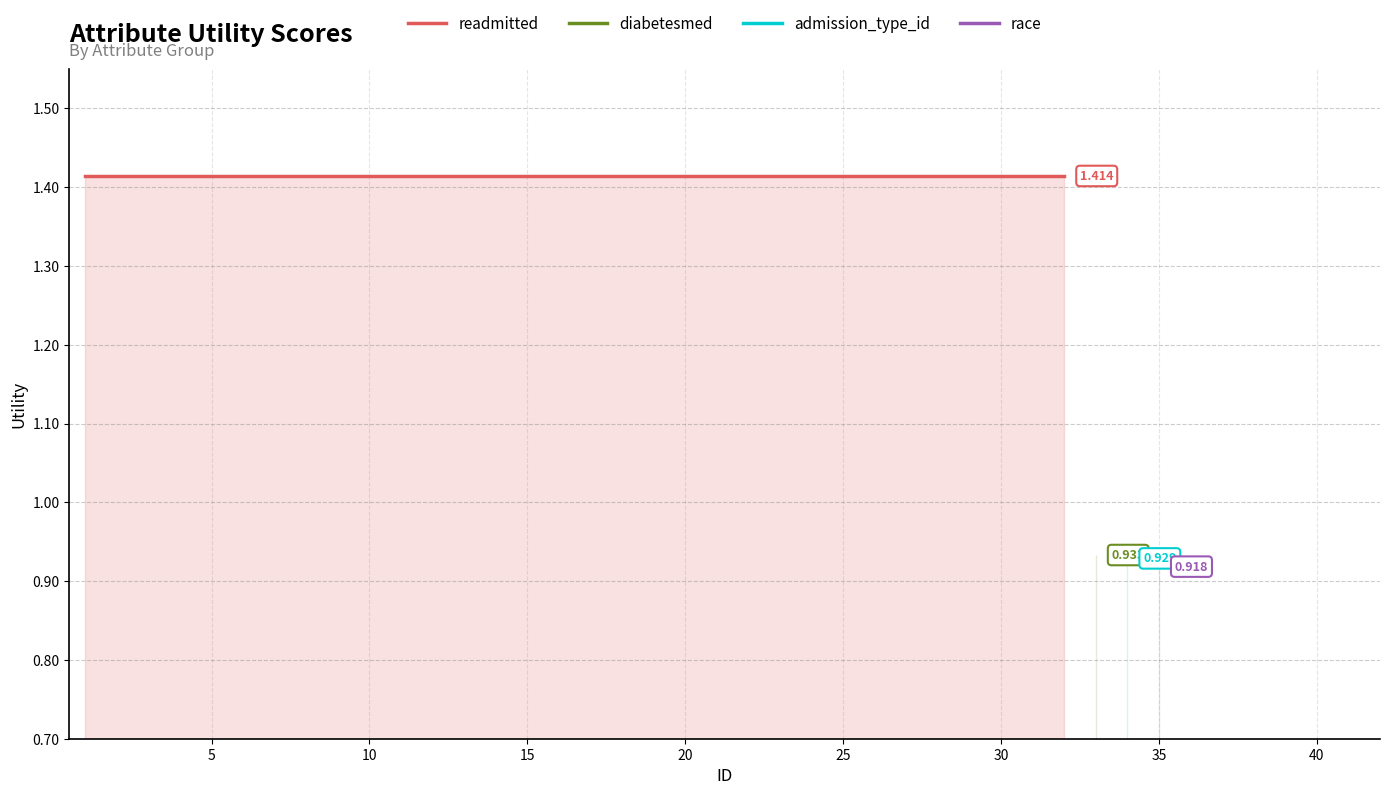

At 20, list the series in order from smallest to largest.

race, admission_type_id, diabetesmed, readmitted